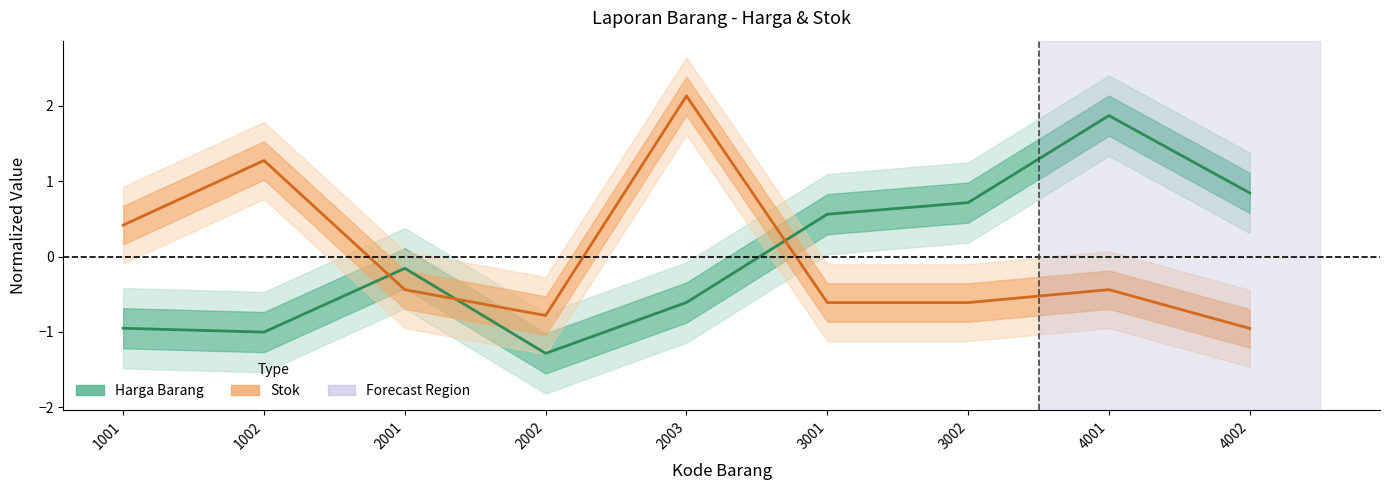

Which category has the highest value in the Harga Barang series?

4001